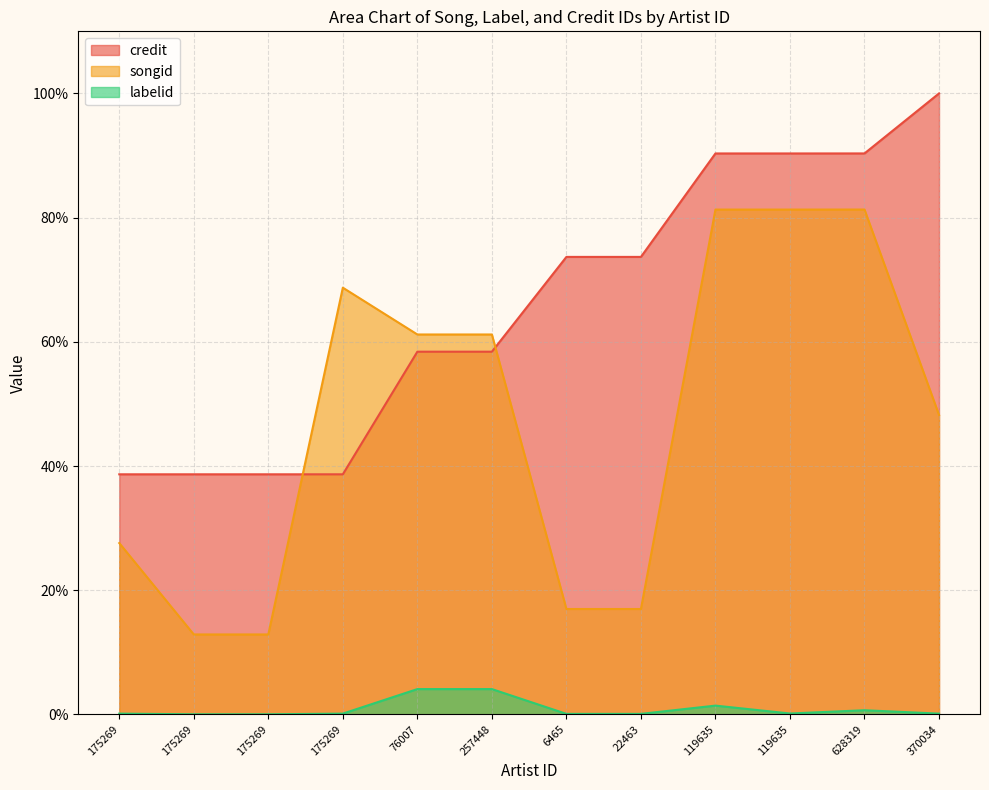

Rank the series by their average value, from lowest to highest.

labelid, songid, credit